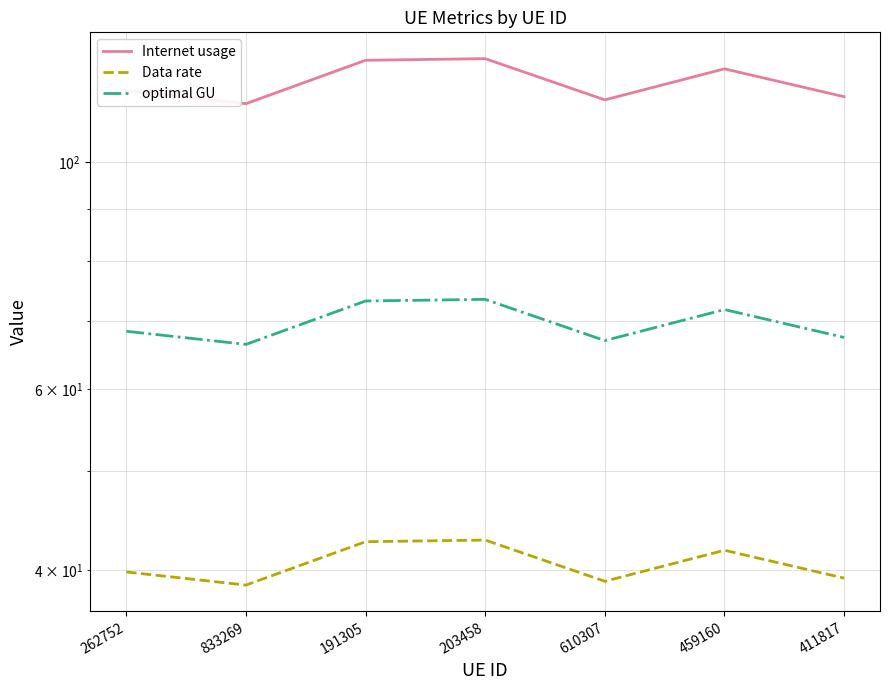

True or false: optimal GU has more than 0 interior local peaks.

True